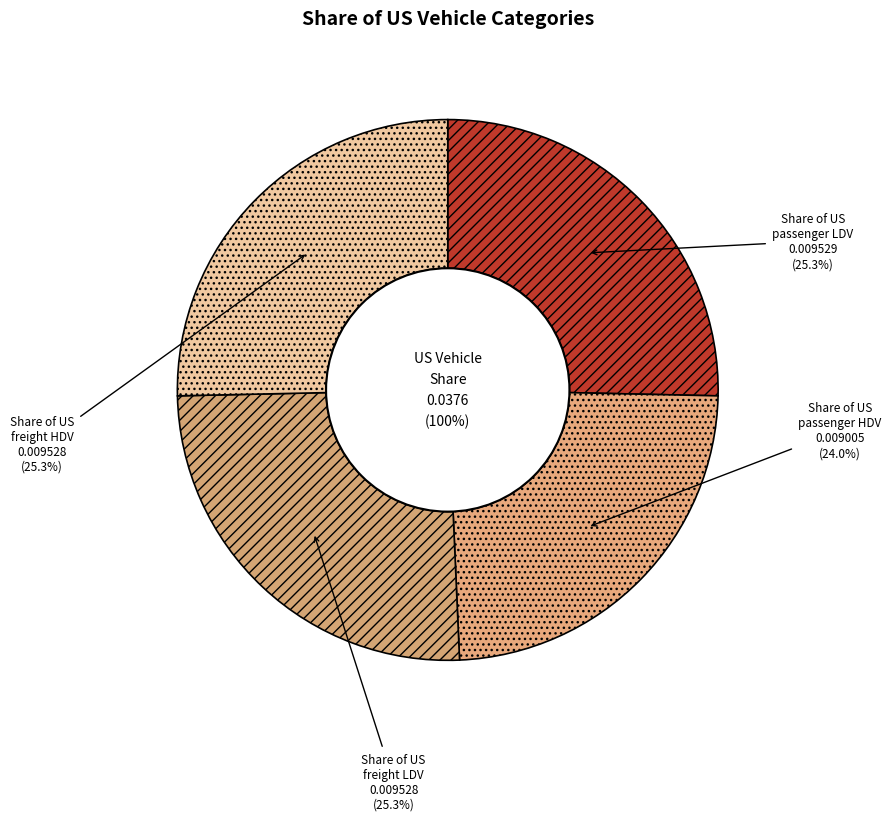

To the nearest percent, what percentage of the pie is Share of US freight HDV?

25%